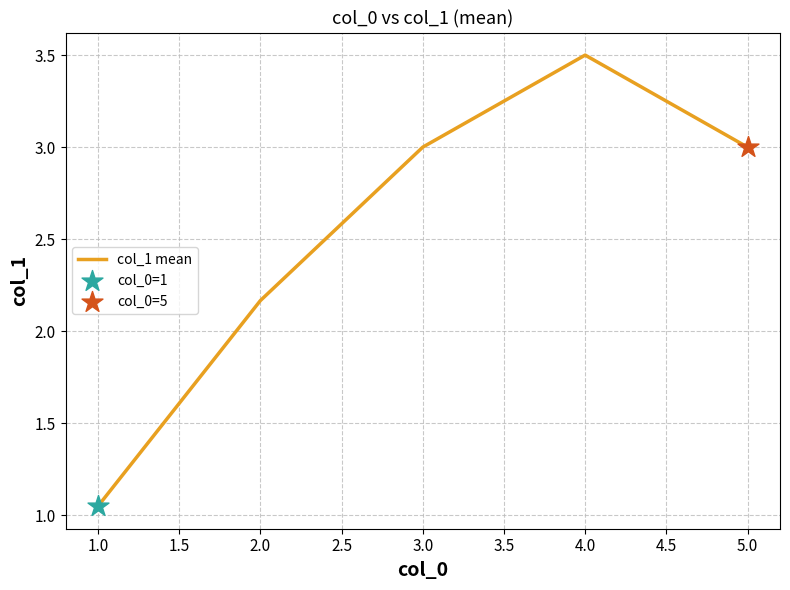

Between 4.0 and 3.0, which is larger?

4.0